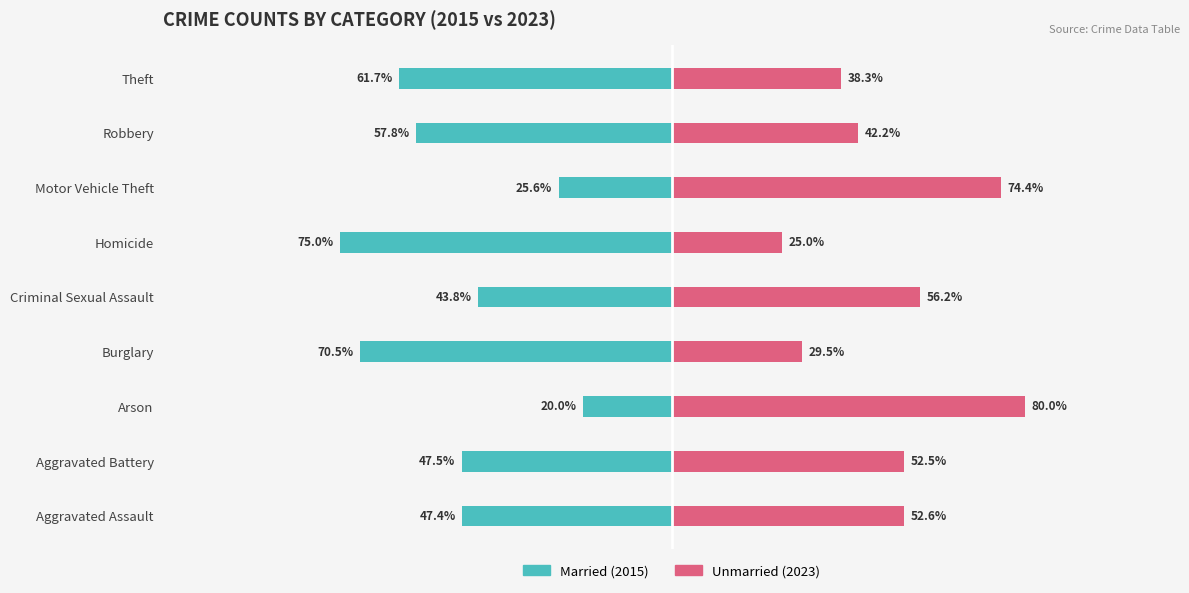

Which series has the largest range (max minus min)?

Married